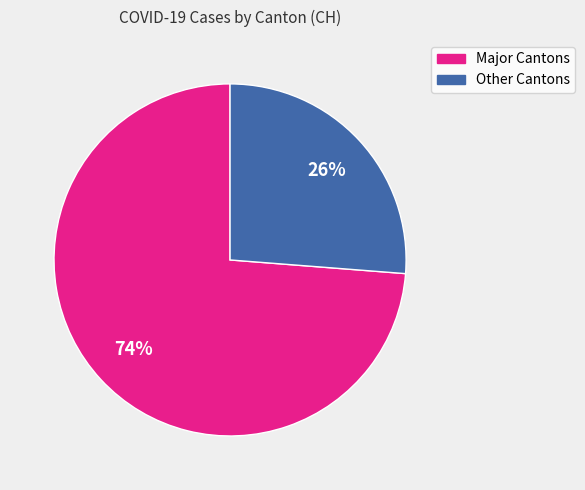

Is there a majority slice in this chart?

Yes